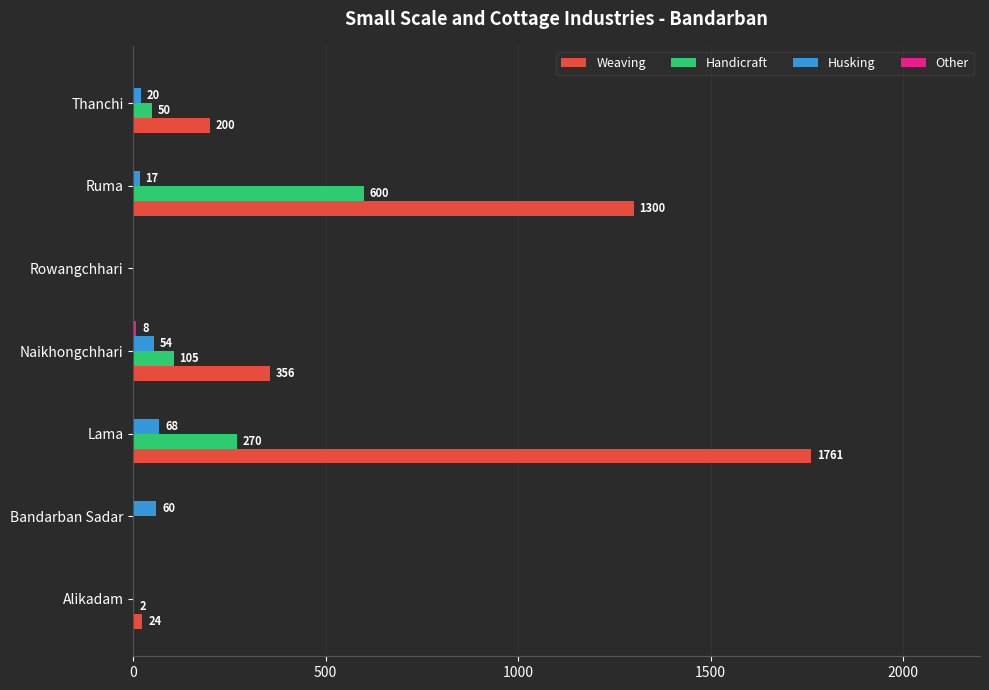

Is the value of Weaving at Alikadam greater than the value of Handicraft at Lama?

No